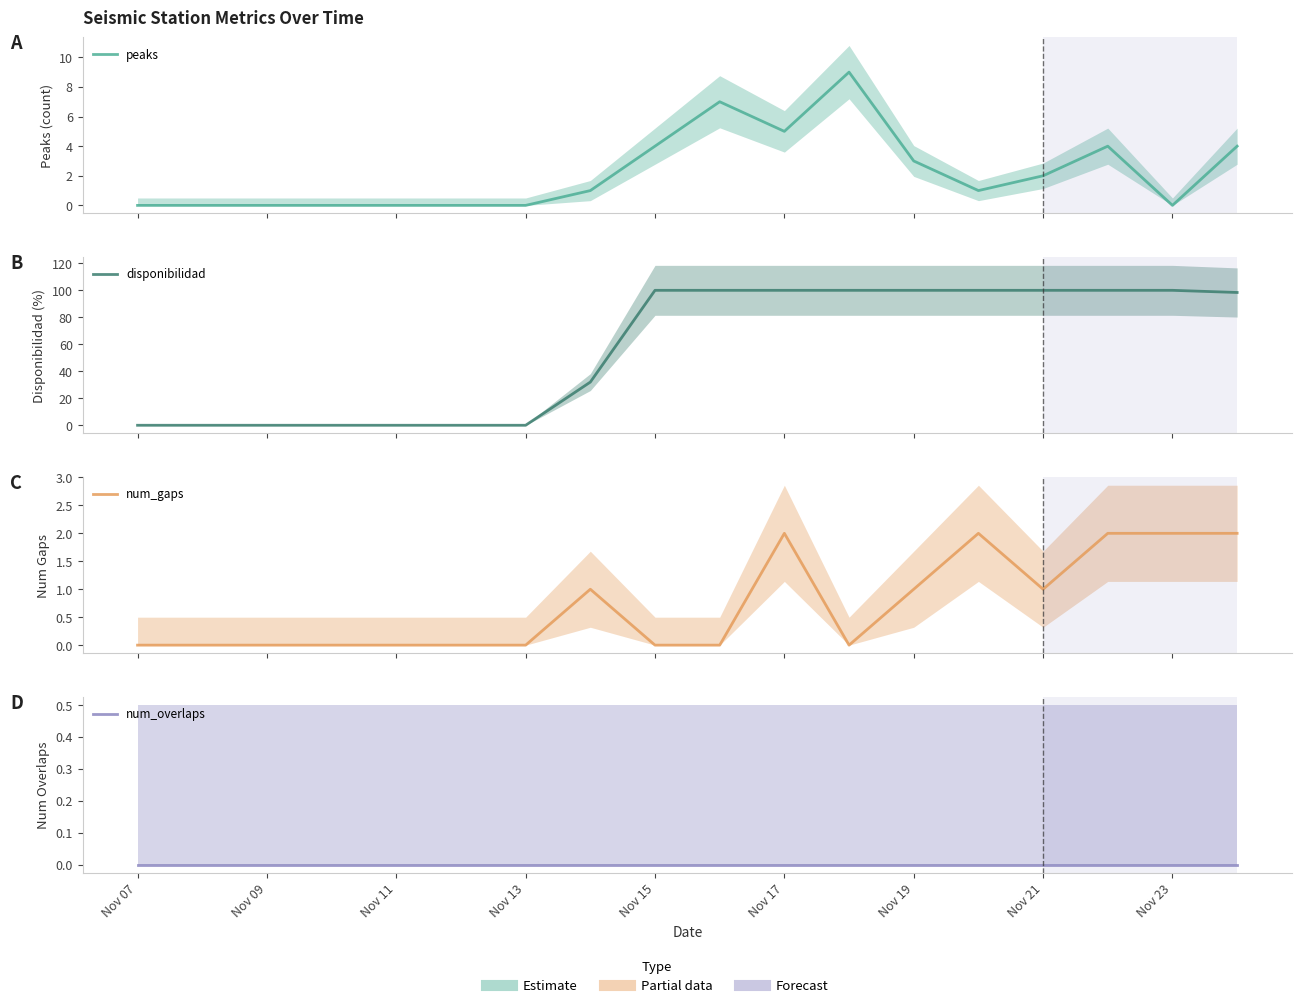

Is it true that num_overlaps equals 0.0 at Nov 17?

True